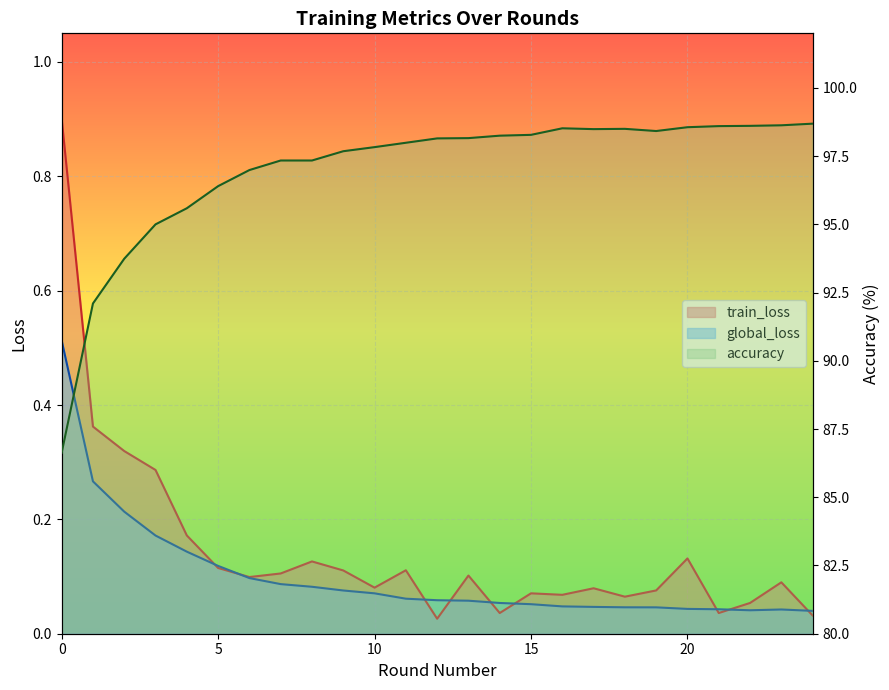

What is the difference between the global_loss values at 23 and 2?

0.2